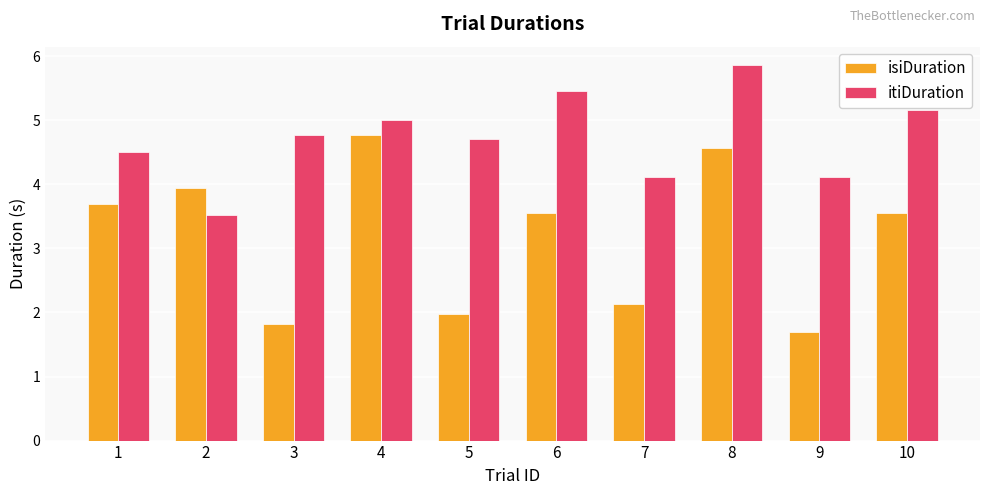

What is the minimum value for isiDuration?

1.7